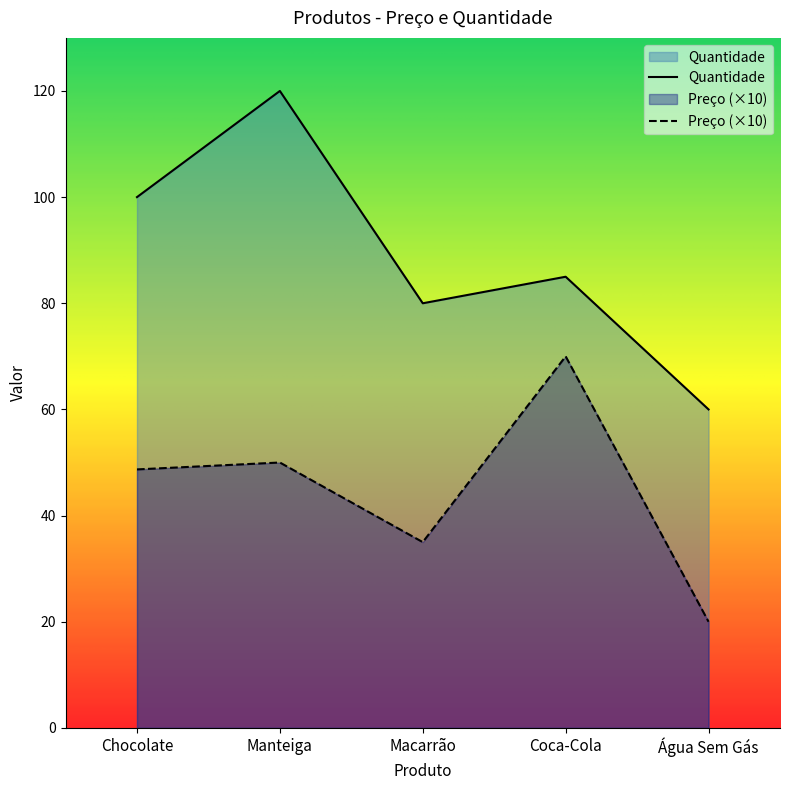

At Coca-Cola, list the series in order from largest to smallest.

Quantidade, Preço (×10)